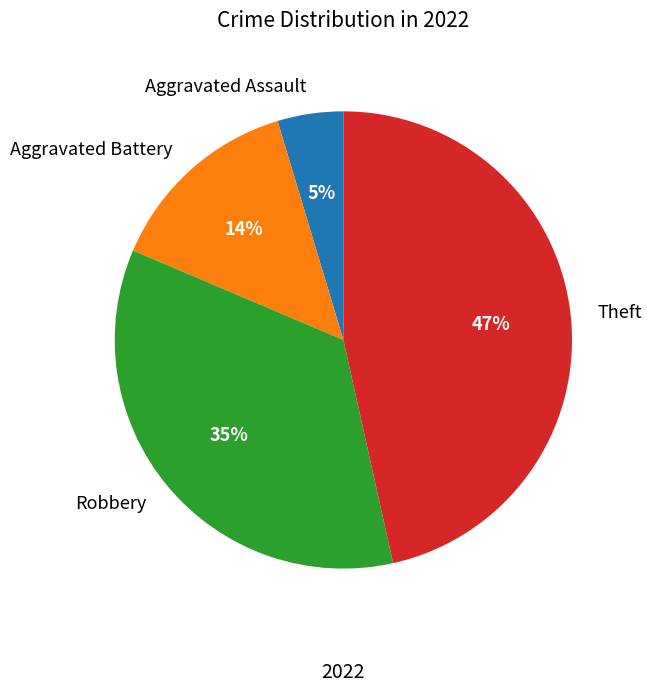

What percentage is the Theft slice, to the nearest percent?

47%